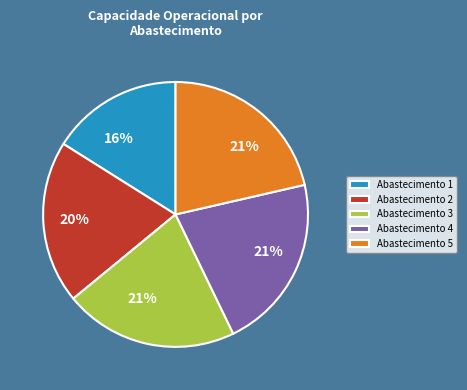

Does any single category account for the majority?

No